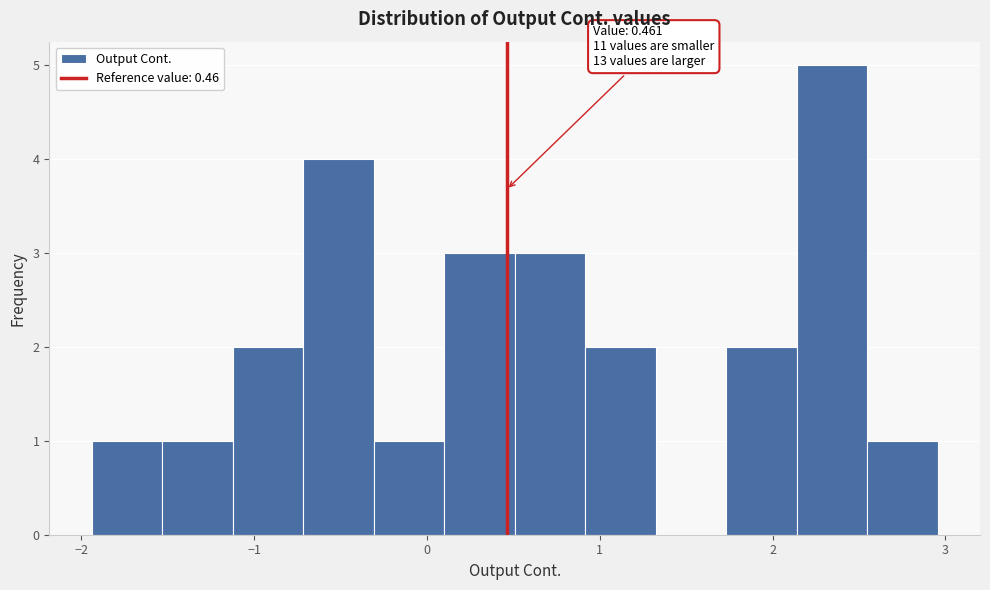

Which range on the x-axis has the tallest bar?

2.1 to 2.5